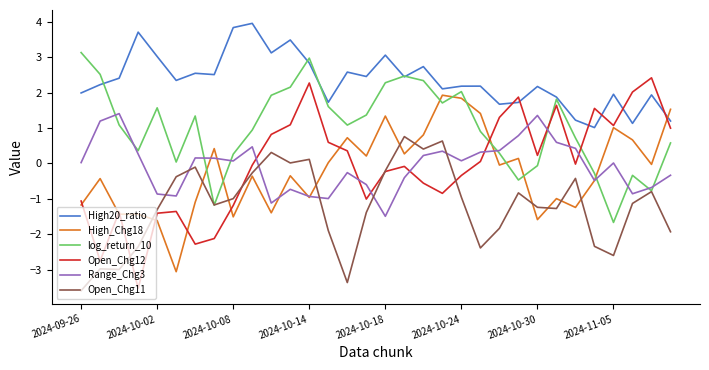

How many interior local valleys does the Open_Chg12 series have?

8